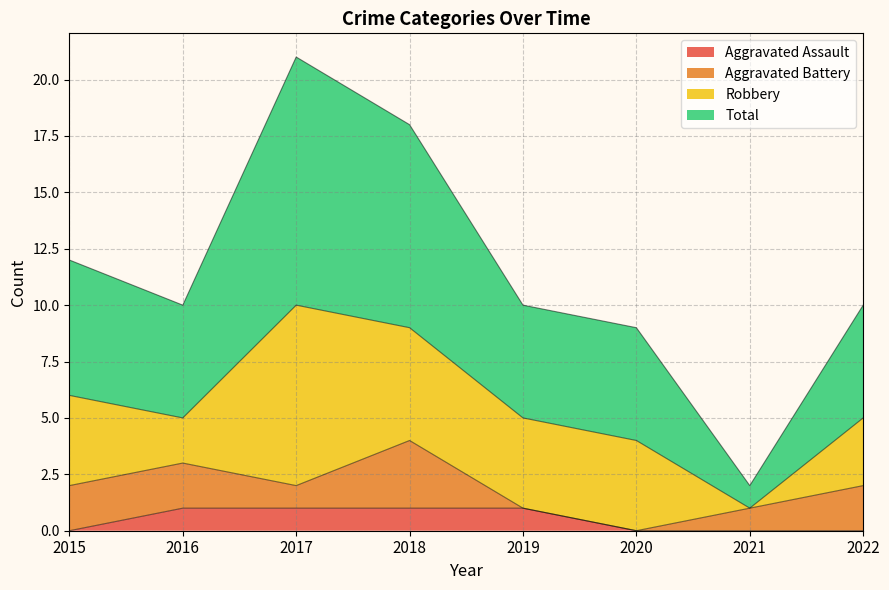

Where is Aggravated Assault nearest to the value 0?

2015